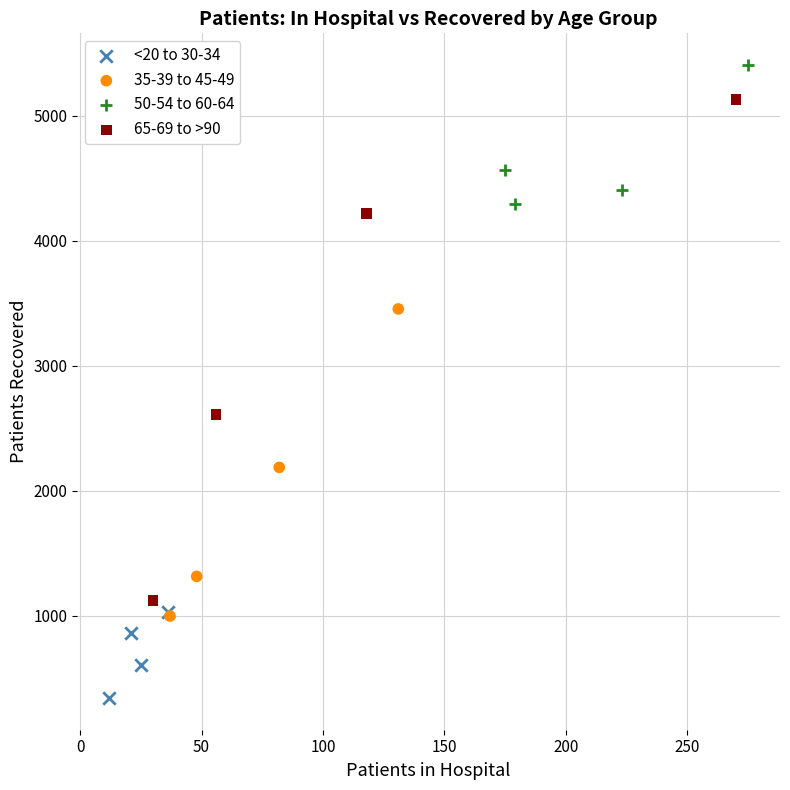

Which series contains the lowest Y value?

<20 to 30-34